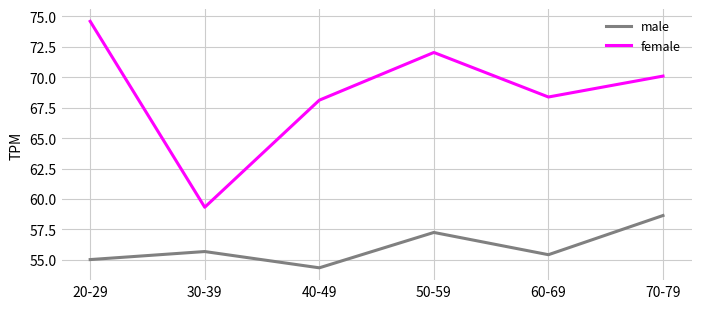

What is the total value across all series at 60-69?

123.8